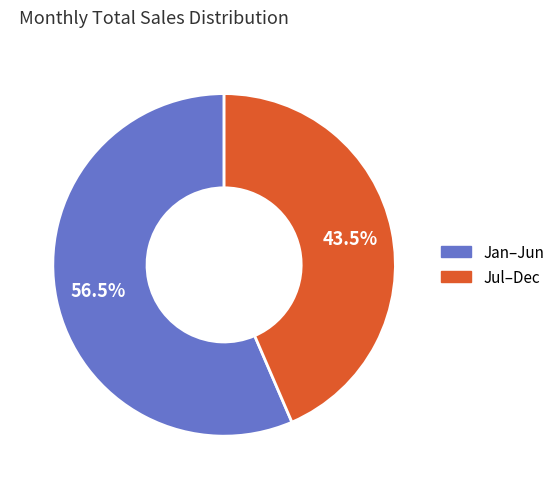

Does any single category account for the majority?

Yes